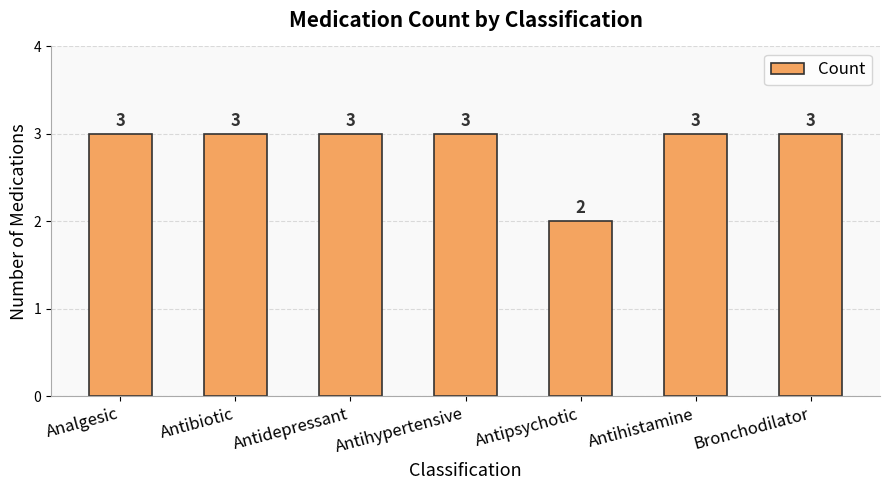

What is the greatest value displayed?

3